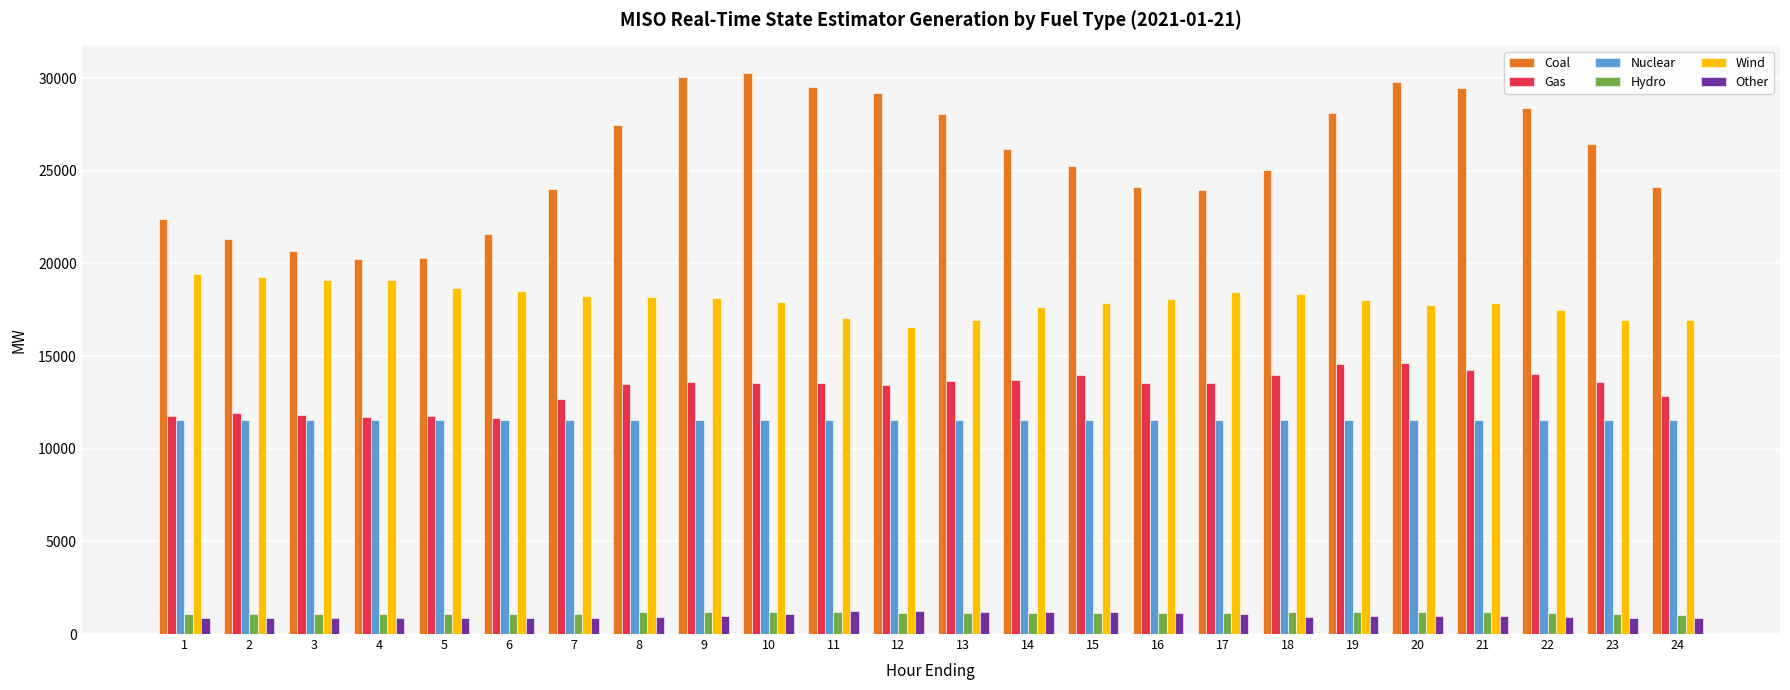

What is the difference between the maximum and minimum values in the Other series?

347.8